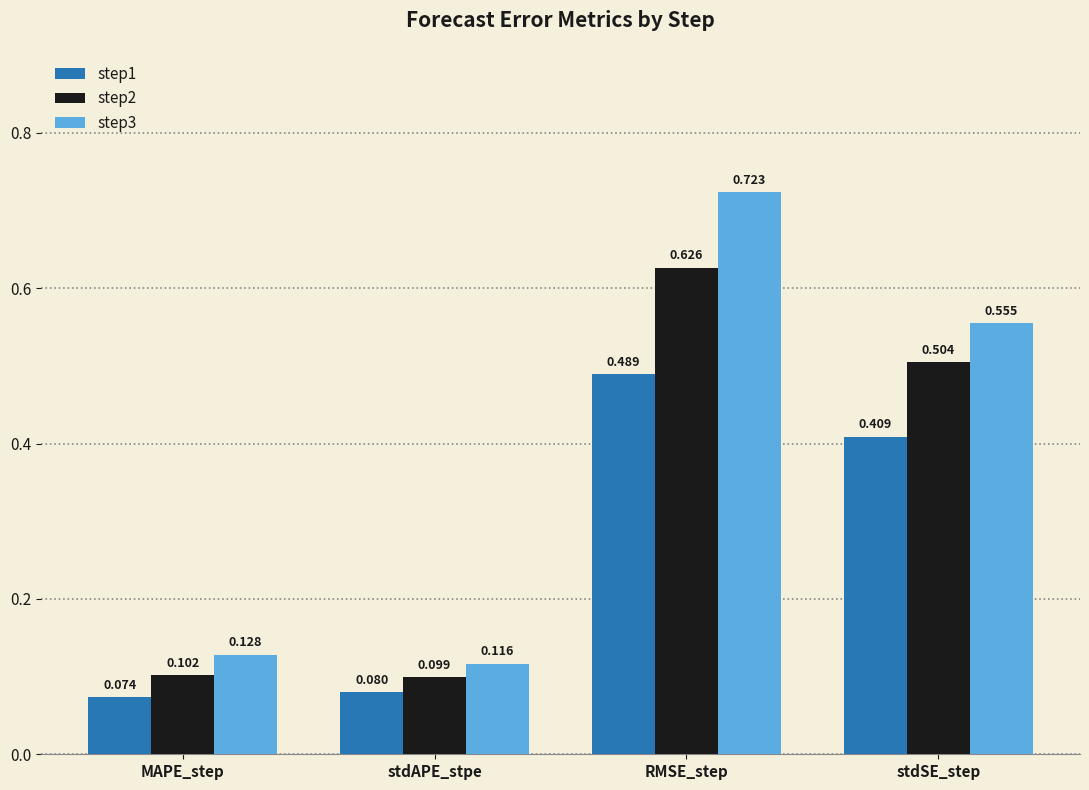

At RMSE_step, list the series in order from smallest to largest.

step1, step2, step3